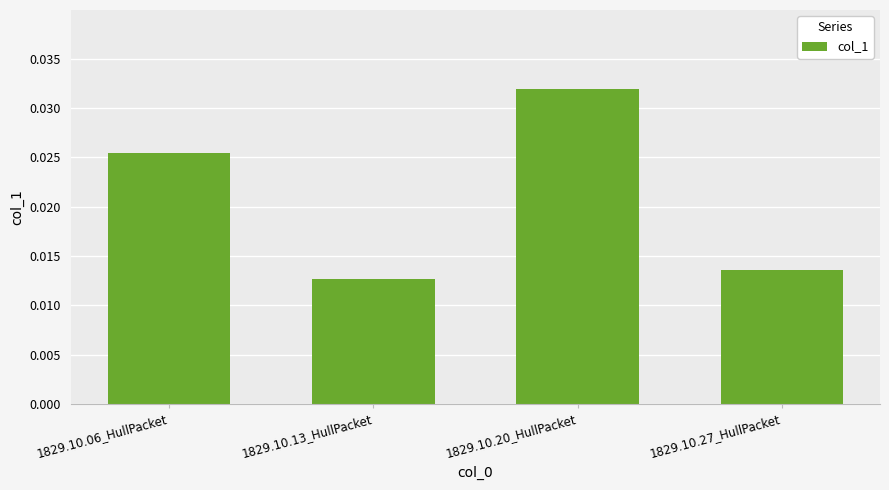

What is the label of the 1st bar from the right?

1829.10.27_HullPacket